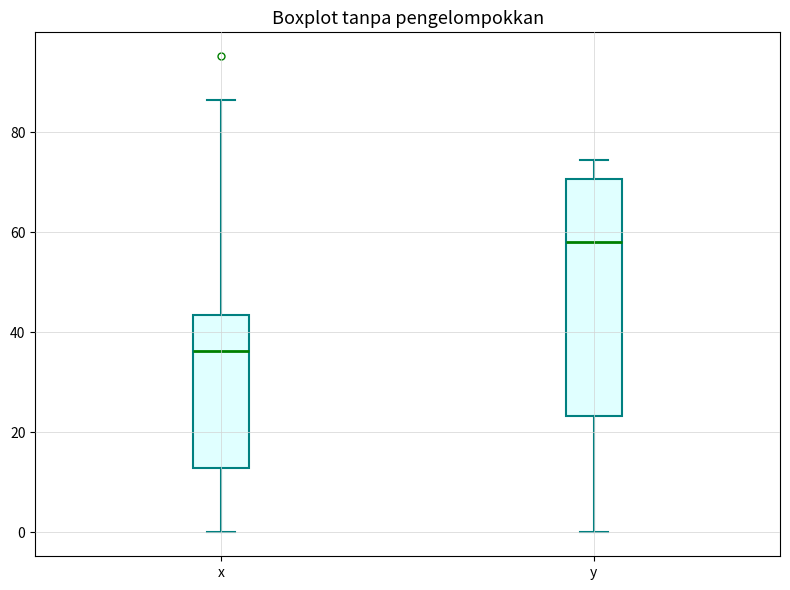

Reading left to right, transcribe this box plot: for each box, give where its median line is, the range the box spans, and where its two whiskers end, as read against the y-axis. The values are not printed on the chart, so give them approximately, as read against the axis.

x: median 36, box 12 to 44, whiskers 0 to 86
y: median 58, box 24 to 70, whiskers 0 to 74